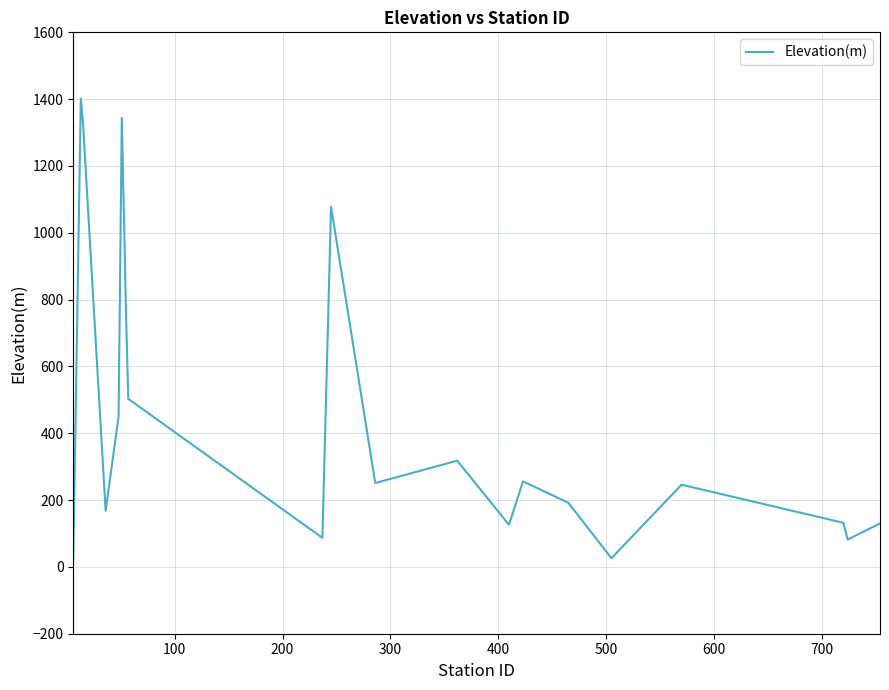

What is the difference between the maximum and minimum values?

1378